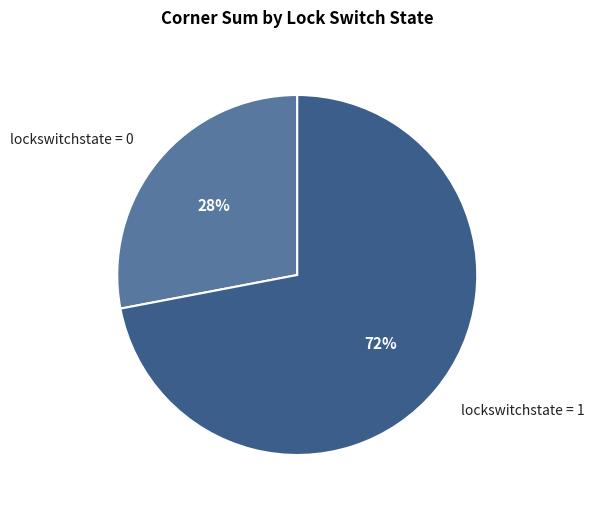

To the nearest percent, what portion does lockswitchstate = 0 represent?

28%